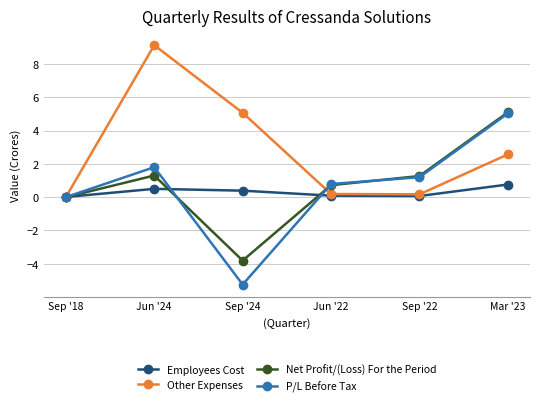

Which series has the widest spread of values?

P/L Before Tax